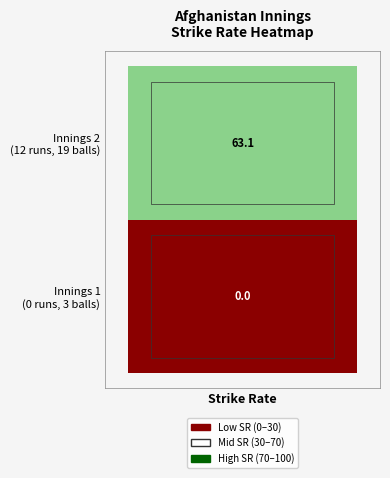

What is the change in value from runs: 0 | balls: 3 to runs: 12 | balls: 19?

+63.1